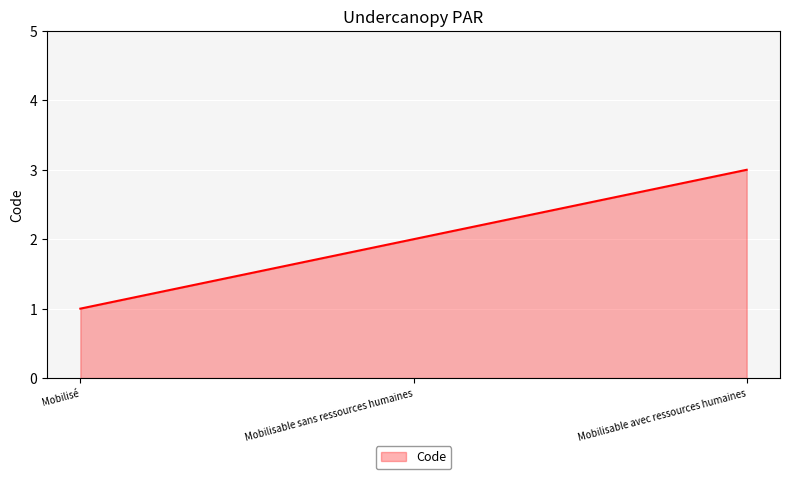

List the labels in order of value, smallest first.

Mobilisé, Mobilisable sans ressources humaines, Mobilisable avec ressources humaines